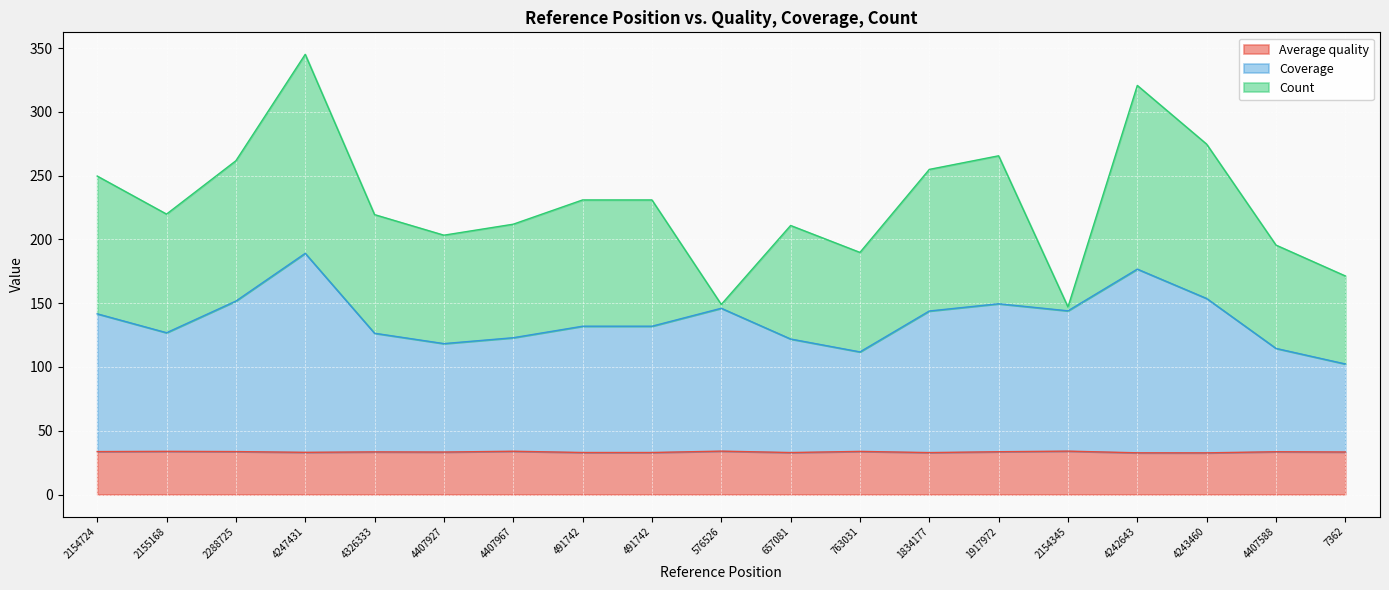

What is the difference between the maximum and second lowest values in the Coverage series?

77.3